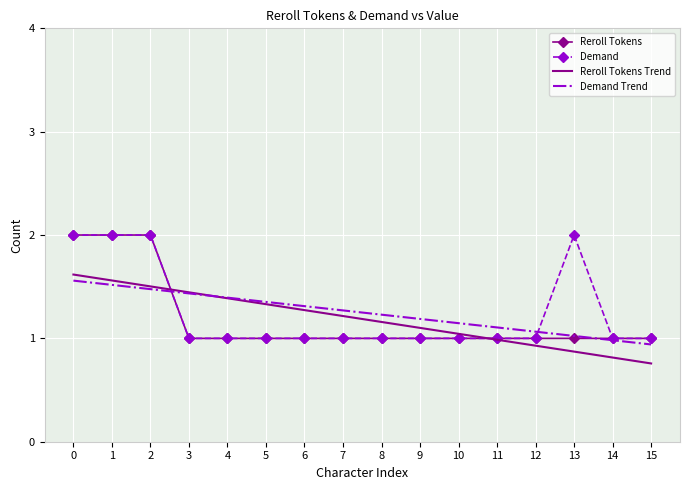

What is the maximum value shown in the chart?

2.0